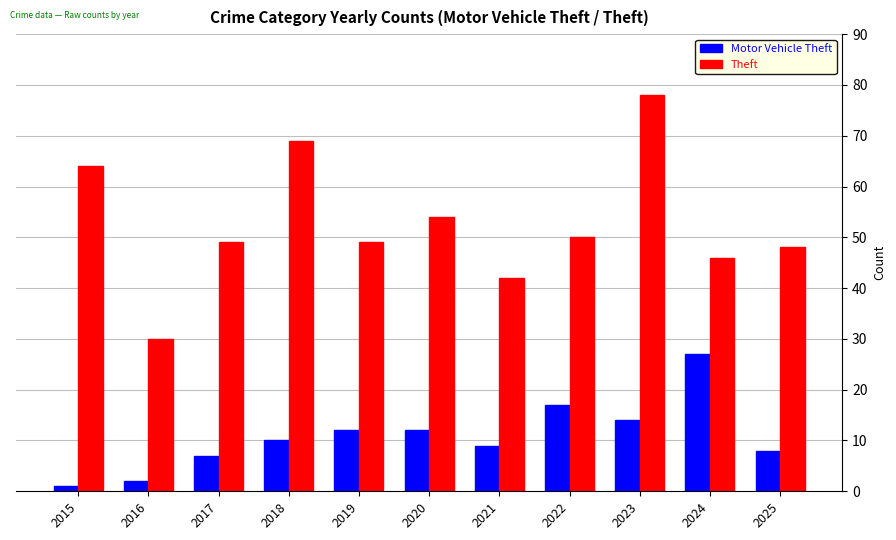

How many bars are there in each group?

2